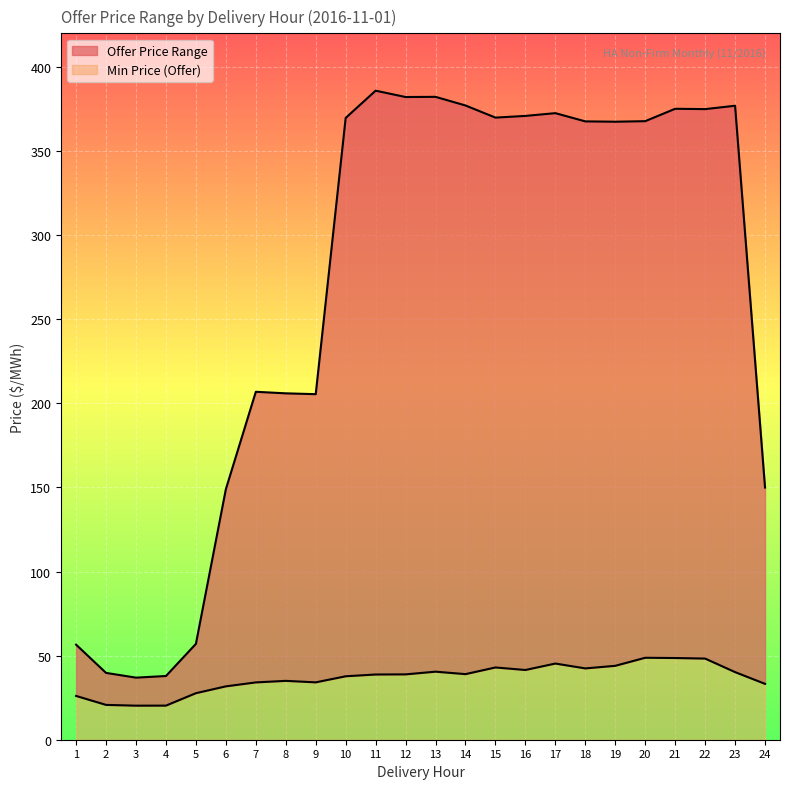

Reading right to left, transcribe all the data shown in this chart.

Min Price (Offer): 33.2	40.2	48.2	48.6	48.7	43.9	42.4	45.3	41.5	43.0	39.0	40.5	38.9	38.8	37.7	34.1	35.0	34.1	31.7	27.7	20.3	20.2	20.7	26.0
Max Price (Offer): 149.9	376.9	374.9	375.1	367.8	367.4	367.6	372.5	370.9	369.9	377.1	382.2	382.1	385.9	369.7	205.4	205.9	206.9	149.0	57.0	37.9	36.9	39.7	56.5